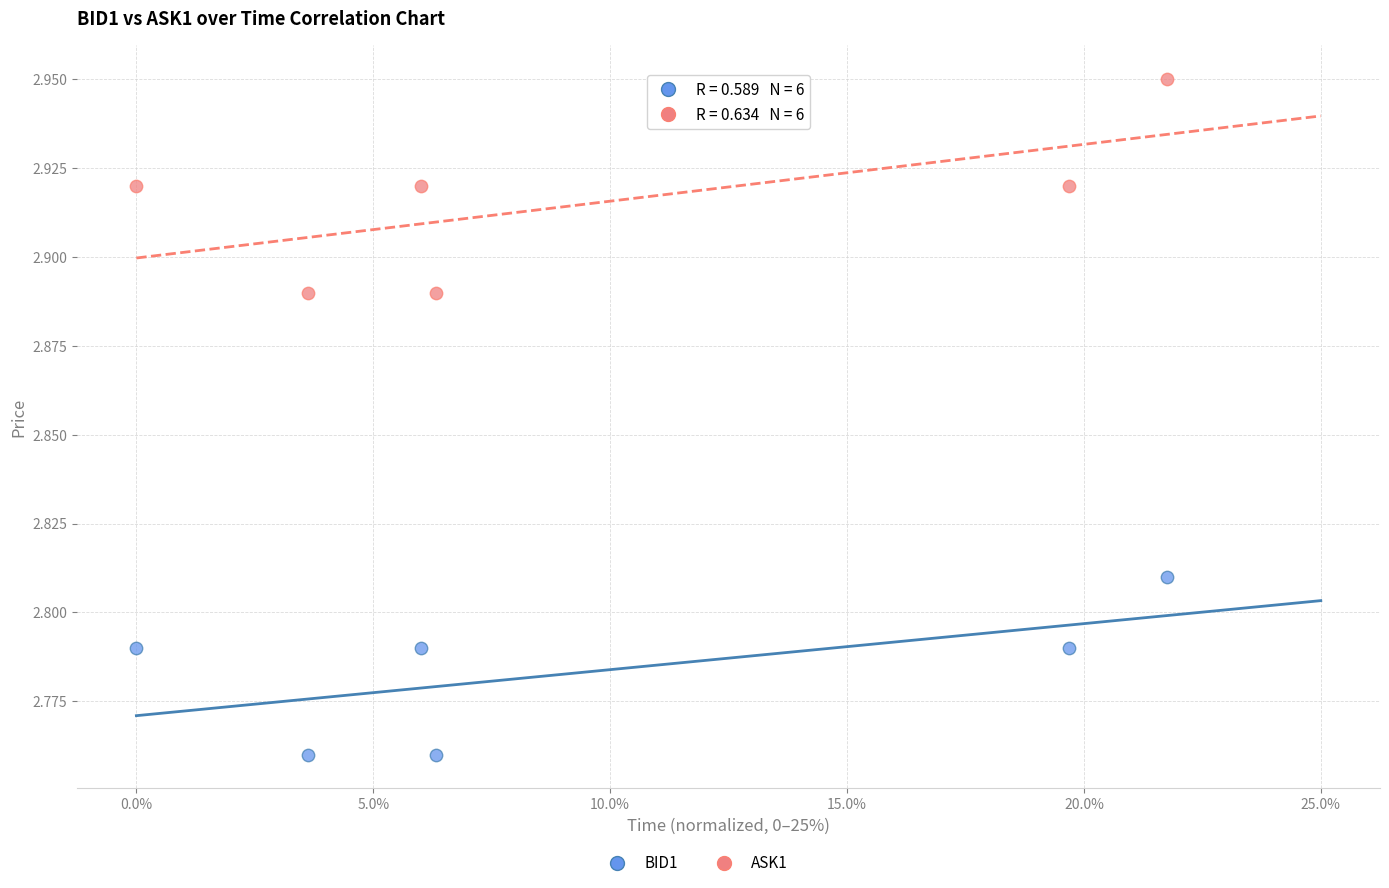

Which series contains the lowest Y value?

BID1